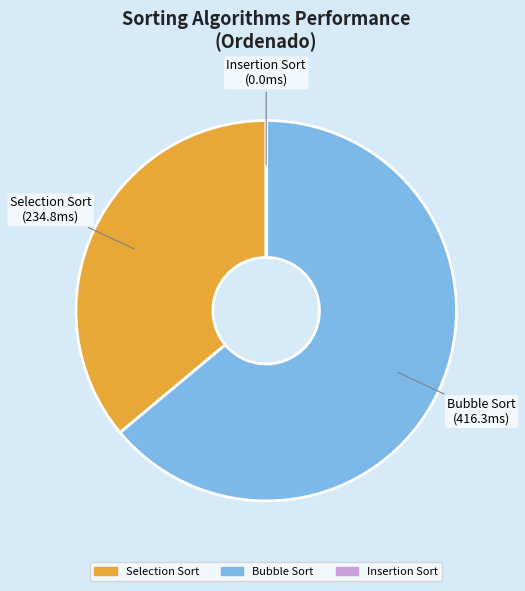

Does Bubble Sort represent more than half of the total?

Yes